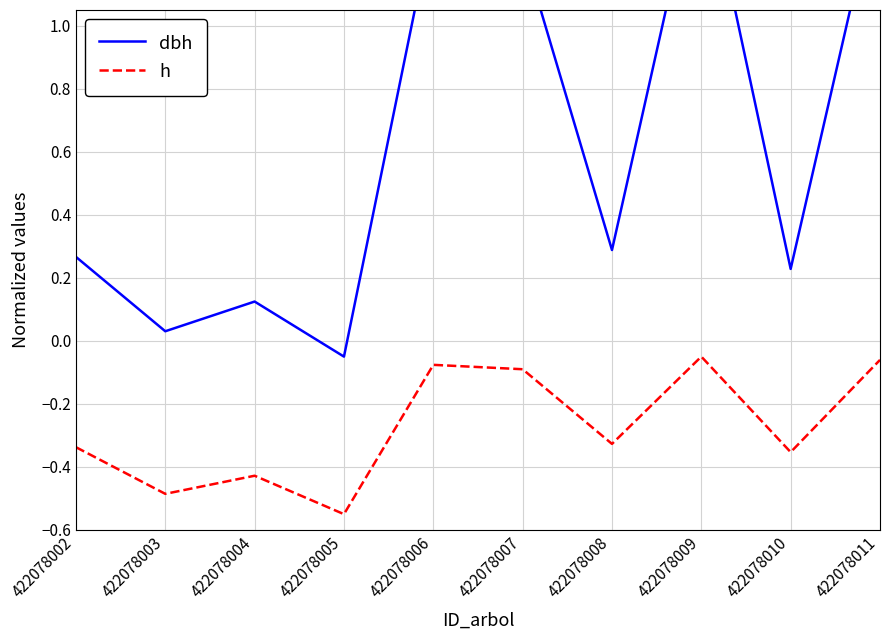

The value of dbh at 422078009 is 1.6. True or false?

True